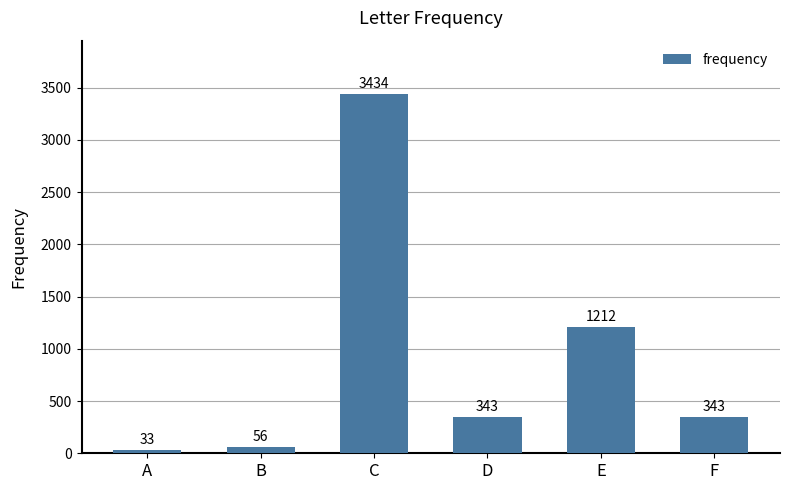

Which category has the highest value across all series?

C